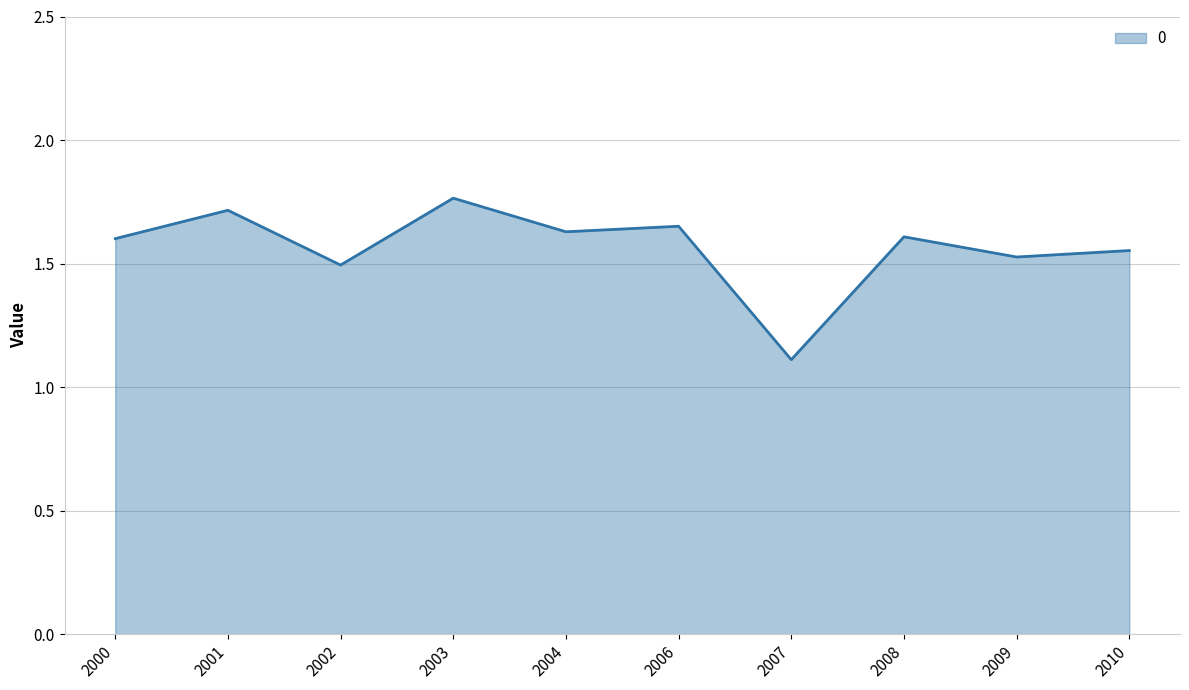

Does the chart display data point markers on the line(s)?

No